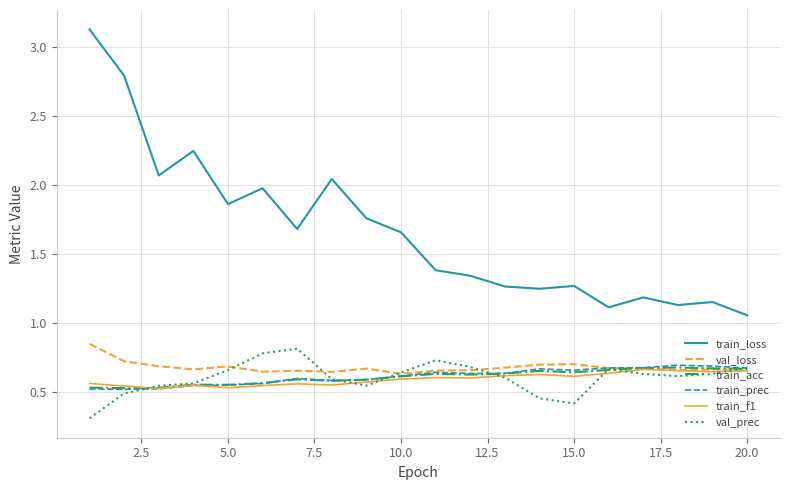

Which series has the widest spread of values?

train_loss